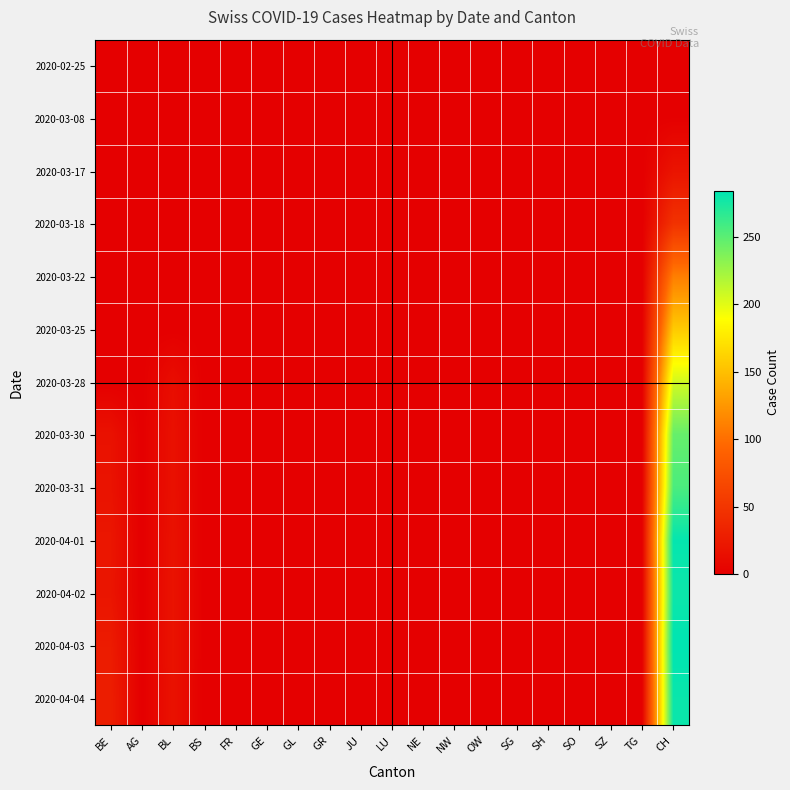

Rank the series by their maximum value, from highest to lowest.

2020-04-03, 2020-04-01, 2020-04-04, 2020-04-02, 2020-03-31, 2020-03-30, 2020-03-28, 2020-03-25, 2020-03-22, 2020-03-18, 2020-03-17, 2020-03-08, 2020-02-25